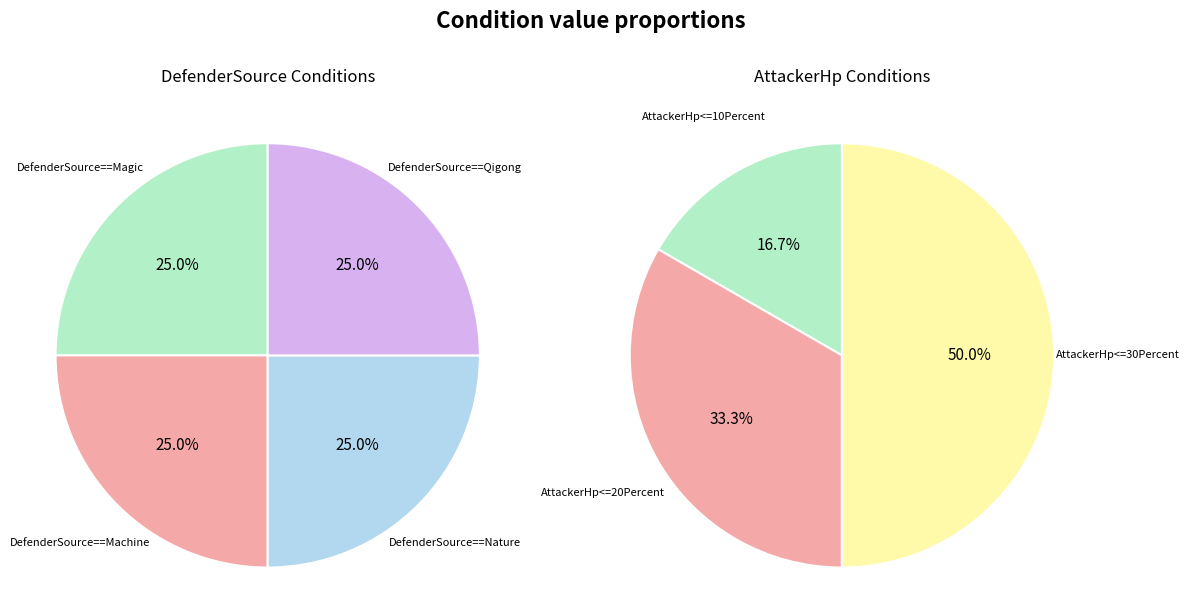

Which category has the biggest portion of the pie?

DefenderSource==Qigong